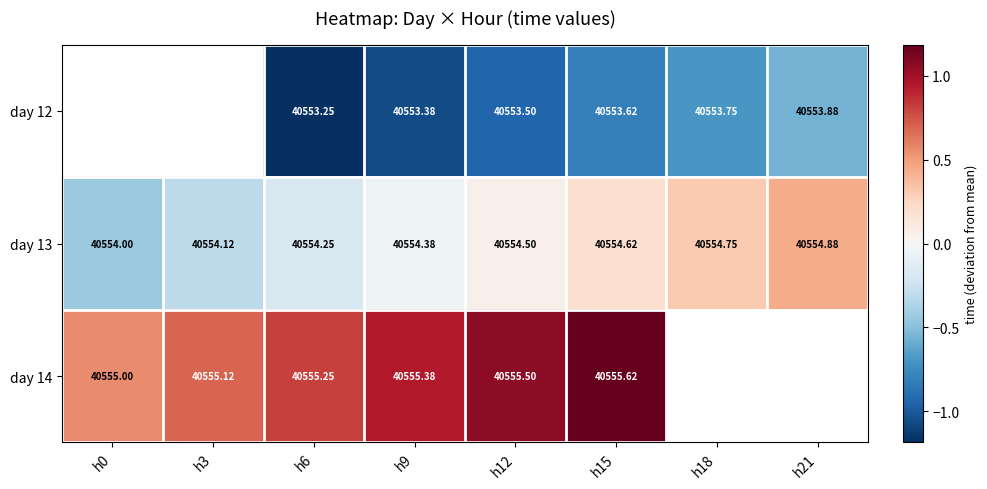

The day 14 series shows 1.0 at h3. True or false?

False